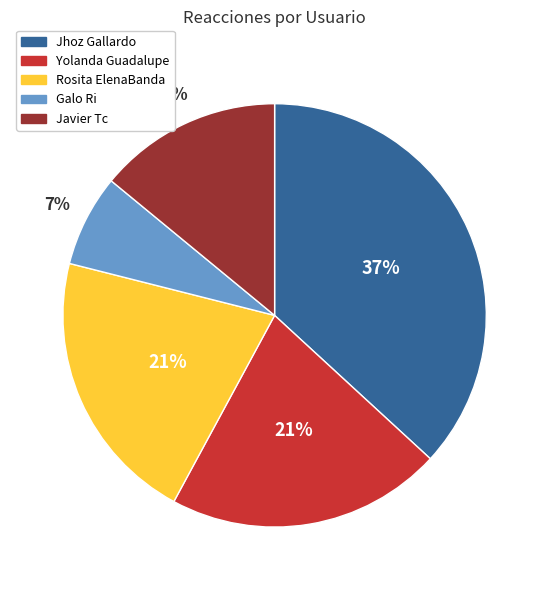

Between Rosita ElenaBanda and Jhoz Gallardo, which is larger?

Jhoz Gallardo